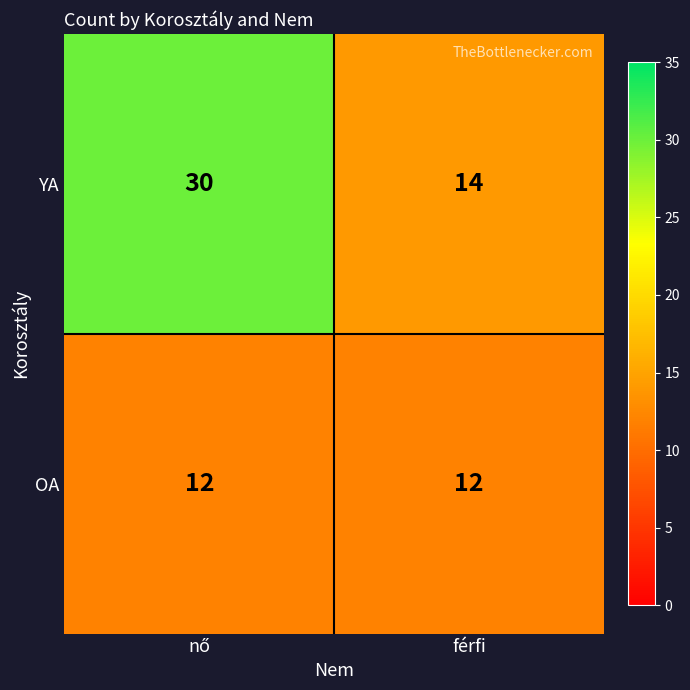

Which series has the widest spread of values?

YA